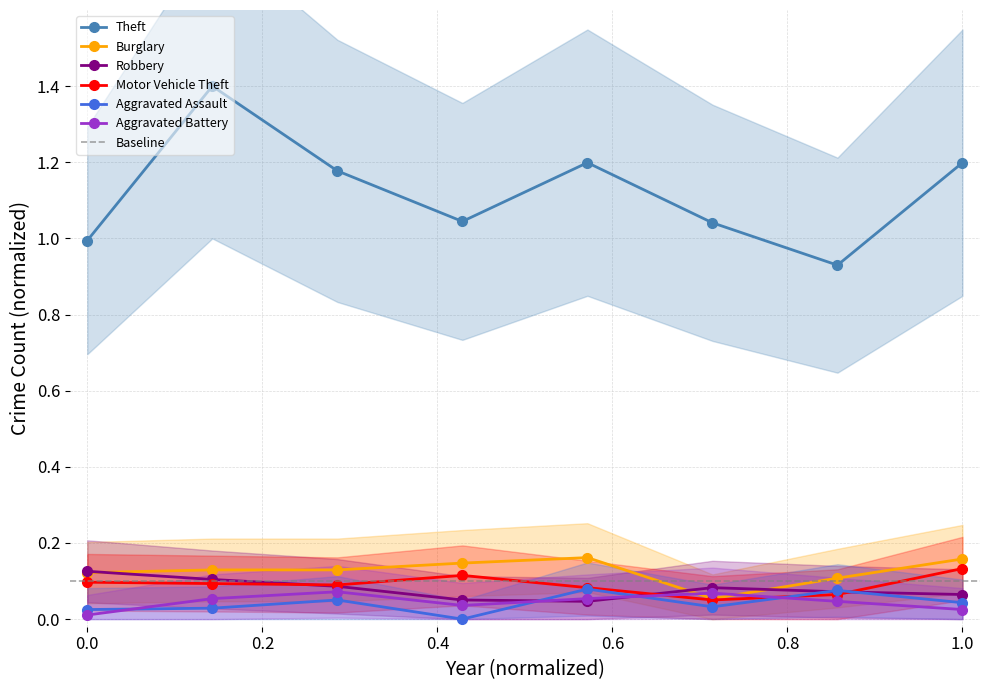

The value of Aggravated Assault at 2019 is 0.1. True or false?

True